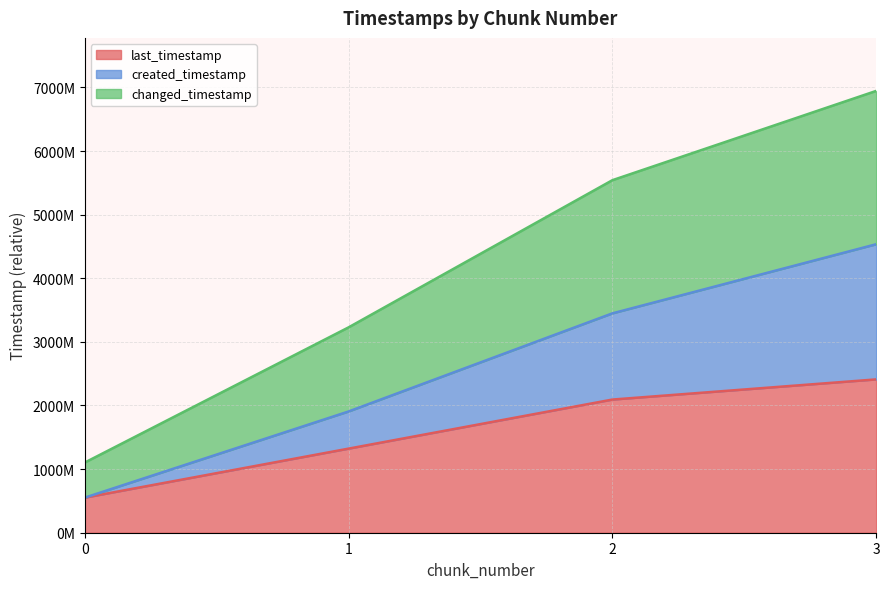

Read the last_timestamp value at 0.

551393190